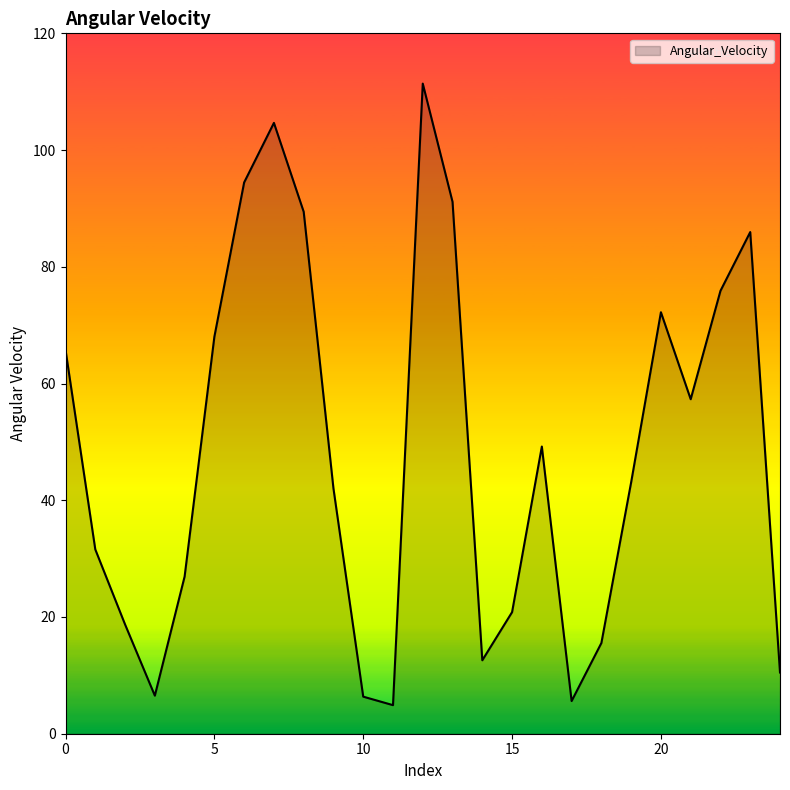

What is the difference between the maximum and minimum values?

106.5